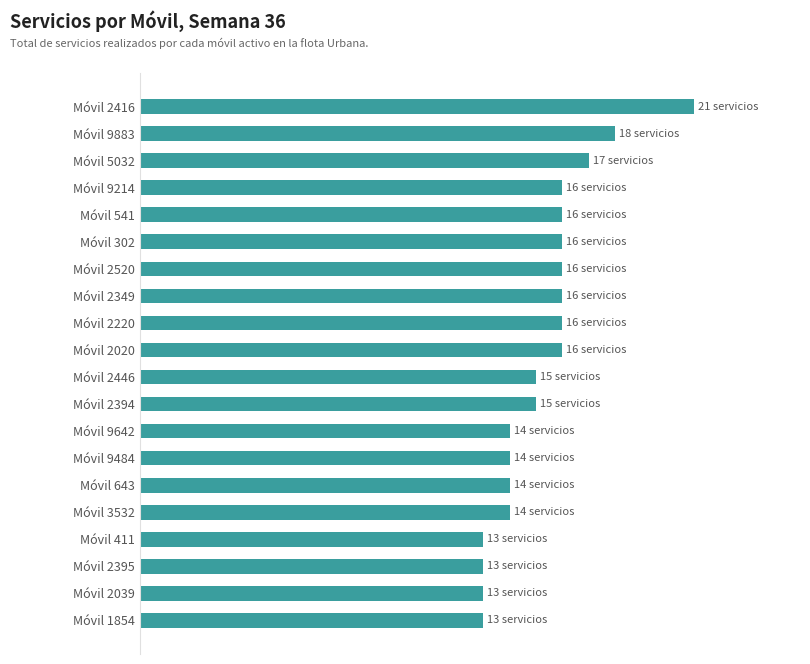

Does the chart contain any negative values?

No